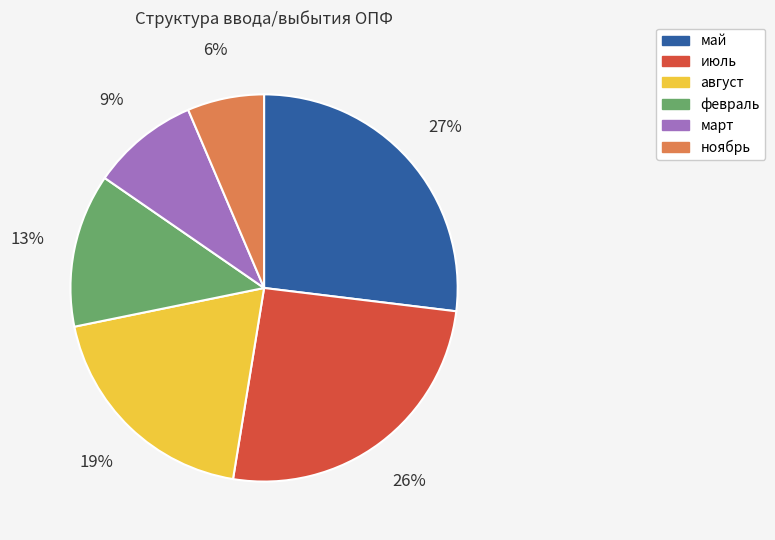

Does июль account for over 50% of the chart?

No